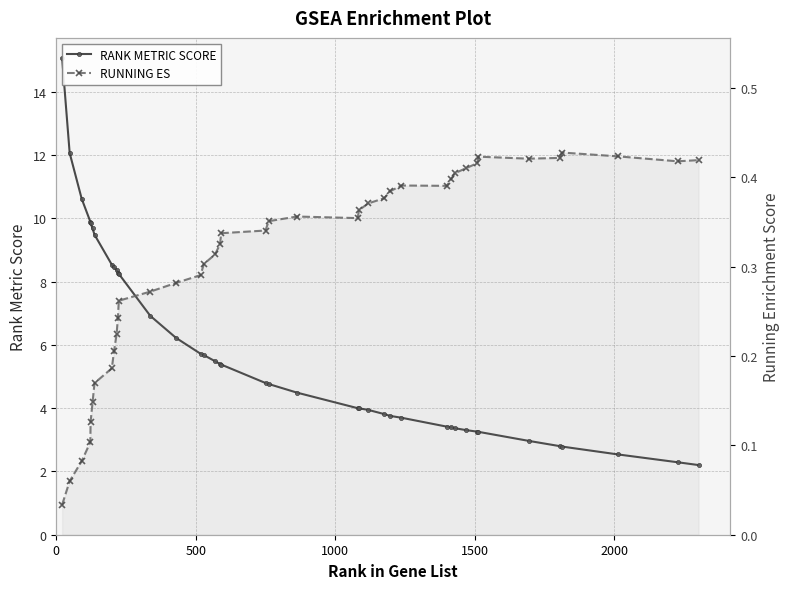

True or false: RUNNING ES and RANK METRIC SCORE intersect in this chart.

False